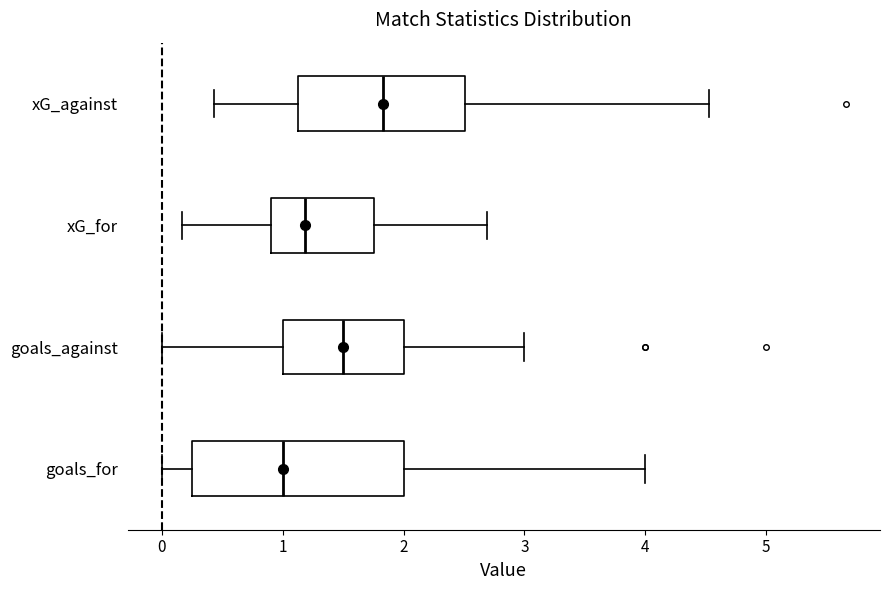

Where does the right whisker of the box for xG_for end on the x-axis? The values are not printed on the chart, so give them approximately, as read against the axis.

2.7